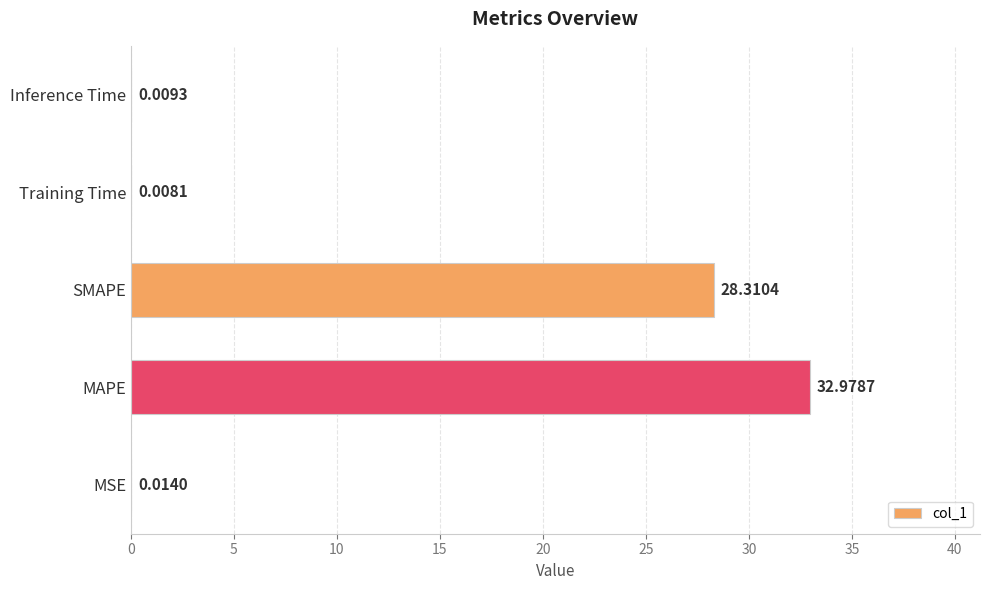

Are the bars horizontal?

Yes